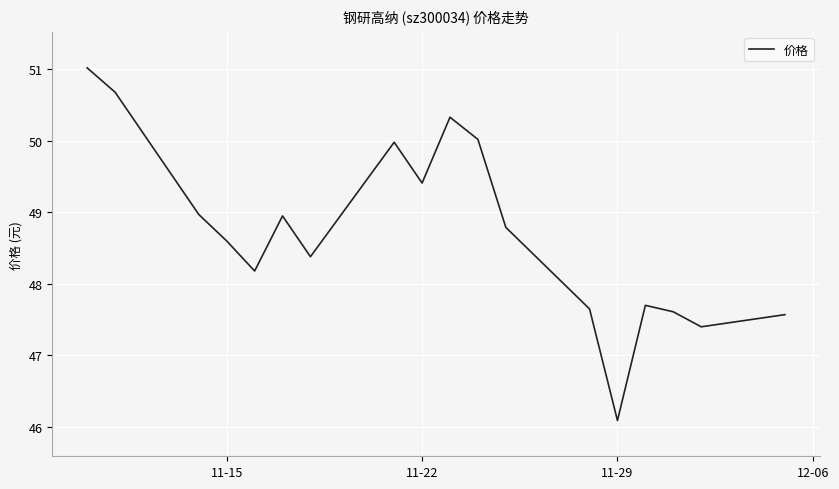

What is the maximum value shown in the chart?

51.0